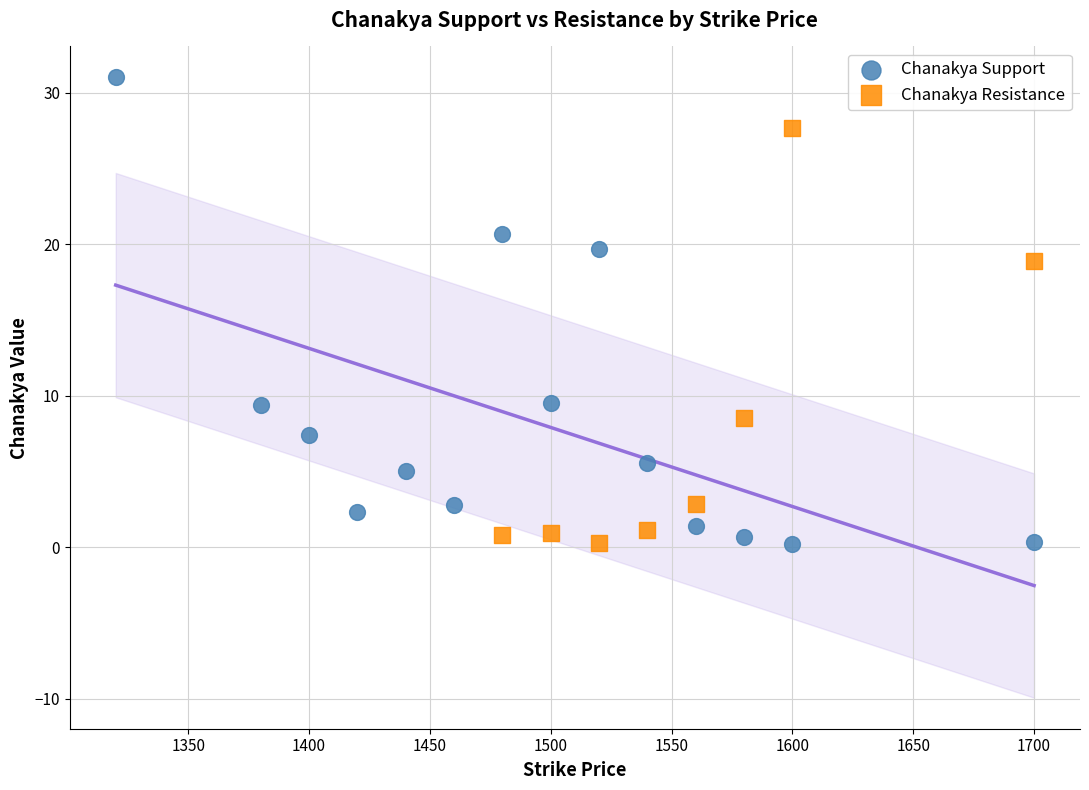

Which series reaches the maximum Y coordinate?

Chanakya Support